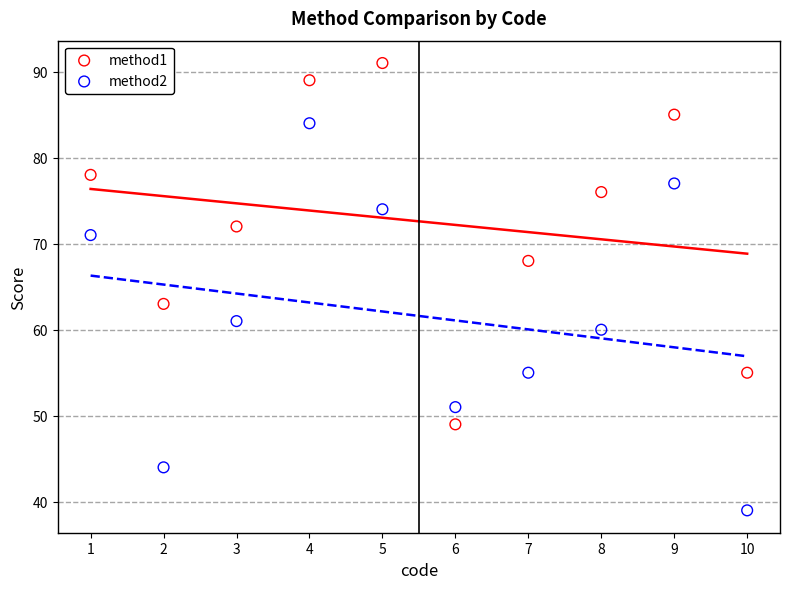

Across all series, what Y value is closest to 65?

63